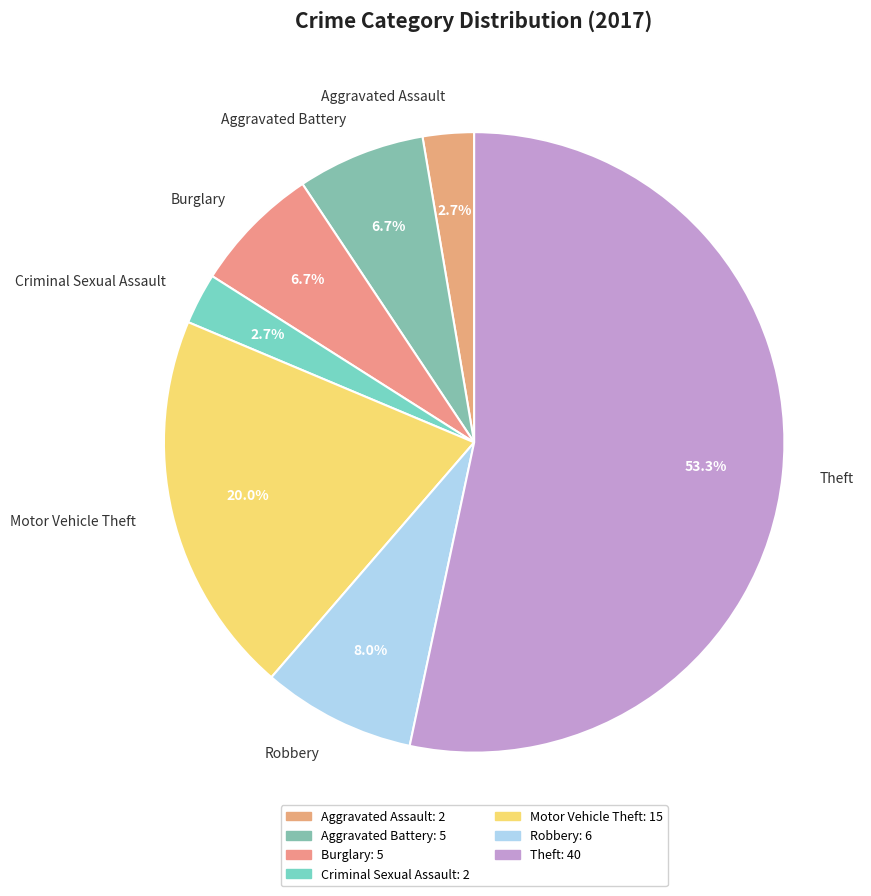

What is the ratio of the value at Aggravated Battery to the value at Aggravated Assault?

2.5